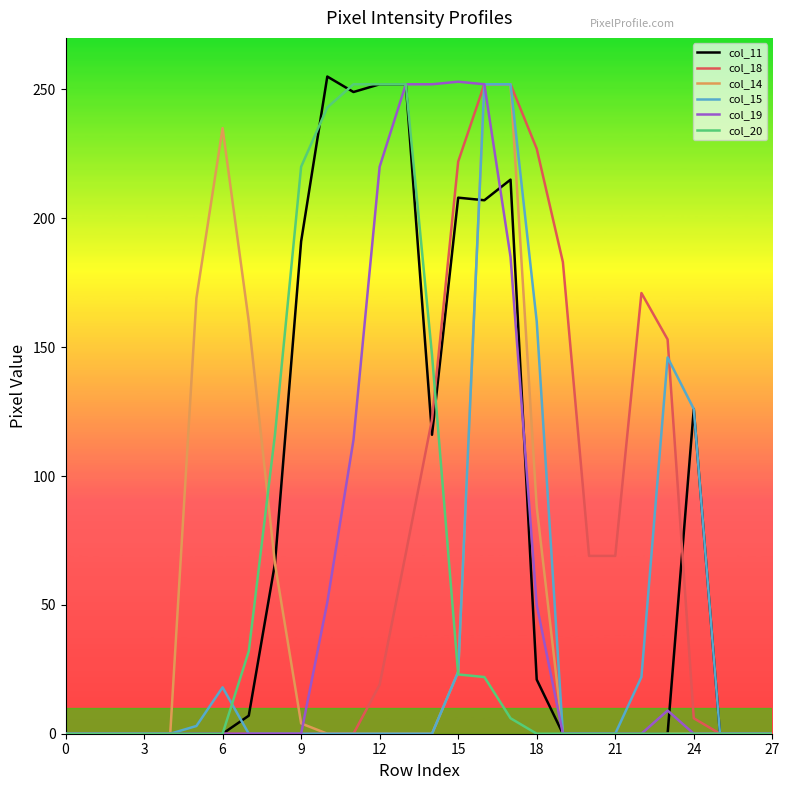

Which series has the largest total across all categories?

col_11